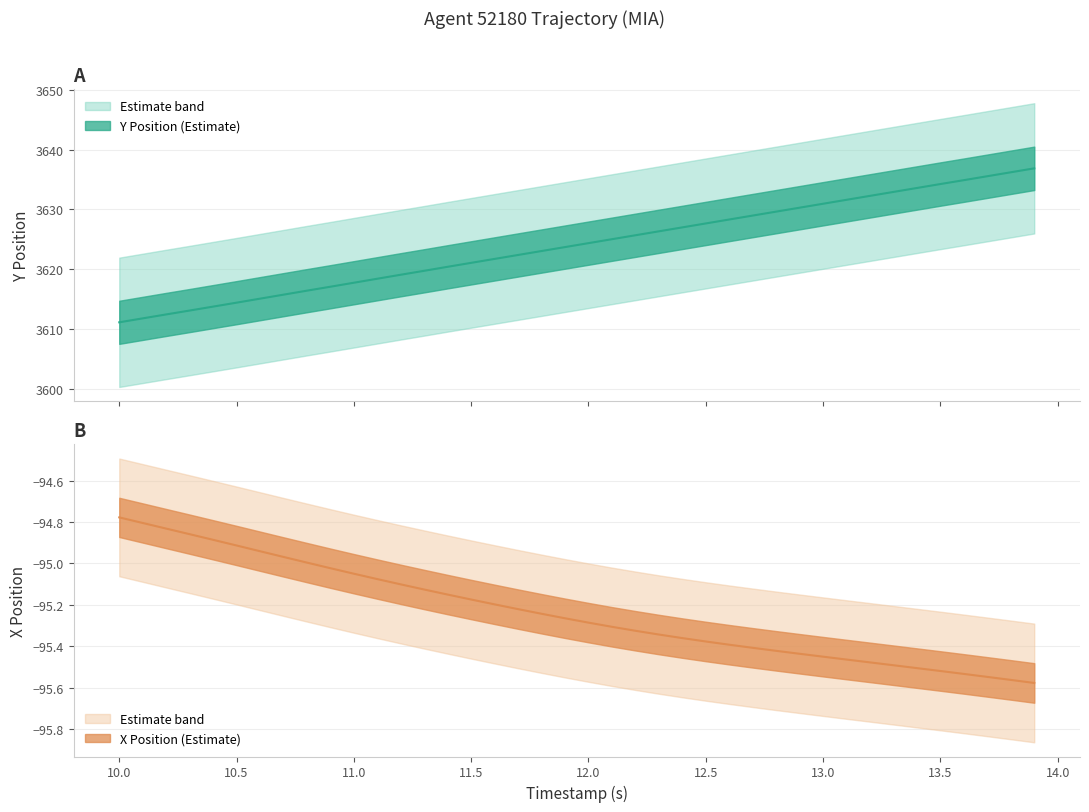

What is the value of the X point at the 17th from the left?

-95.2